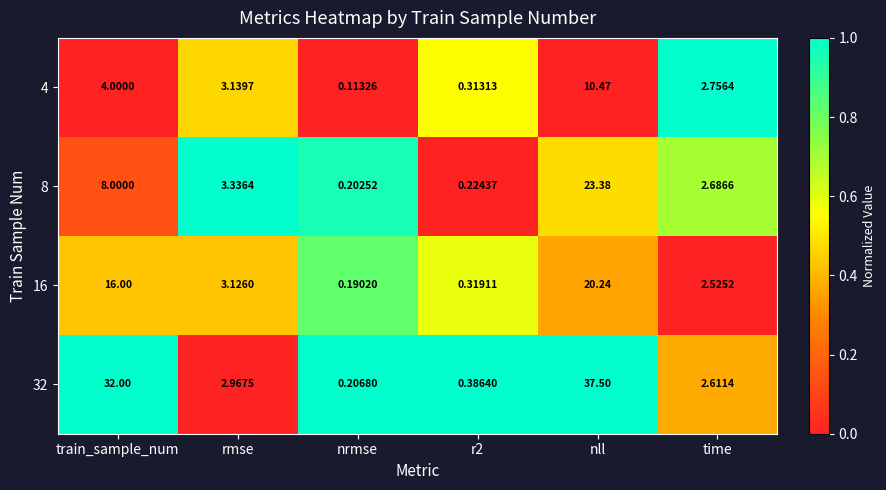

Where is 32 nearest to the value 18?

train_sample_num